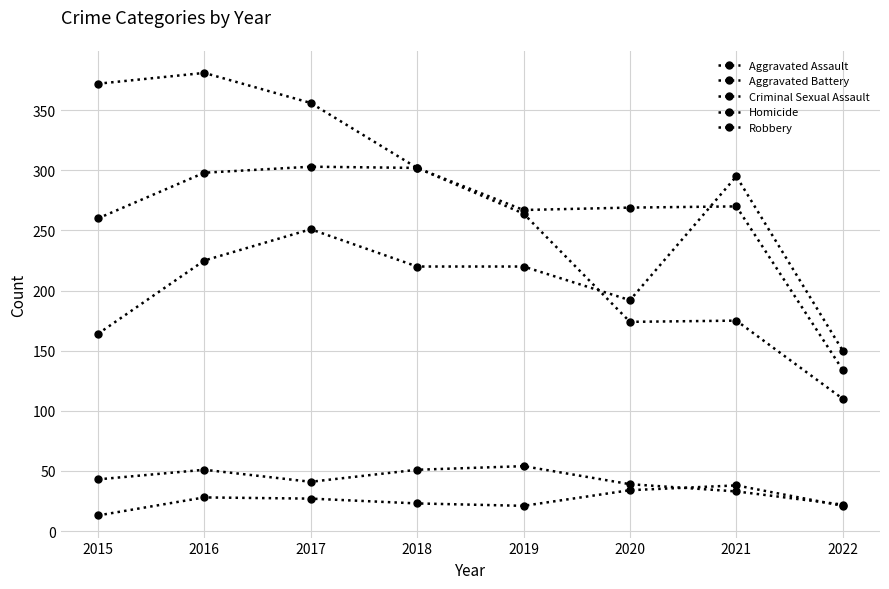

Which category has the lowest value across all series?

2015